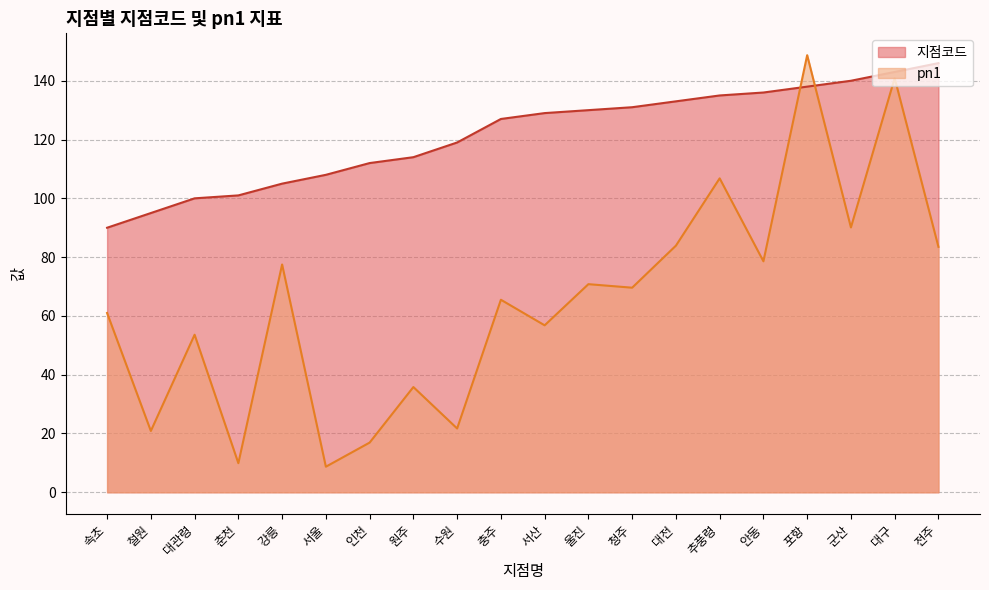

Does the chart display data point markers on the line(s)?

No